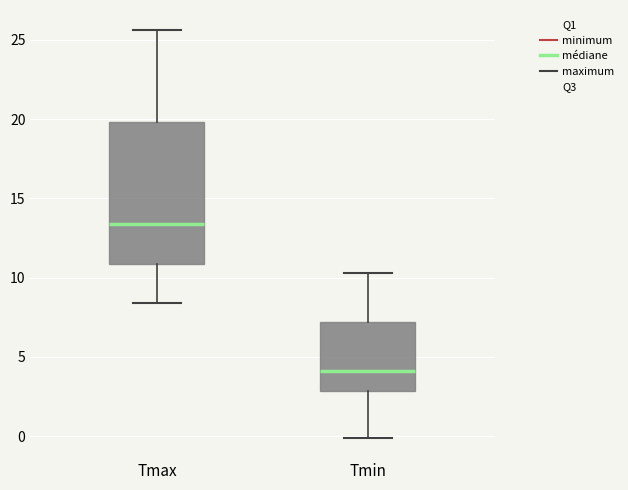

Comparing the boxes themselves (not the whiskers), which one is the tallest?

Tmax